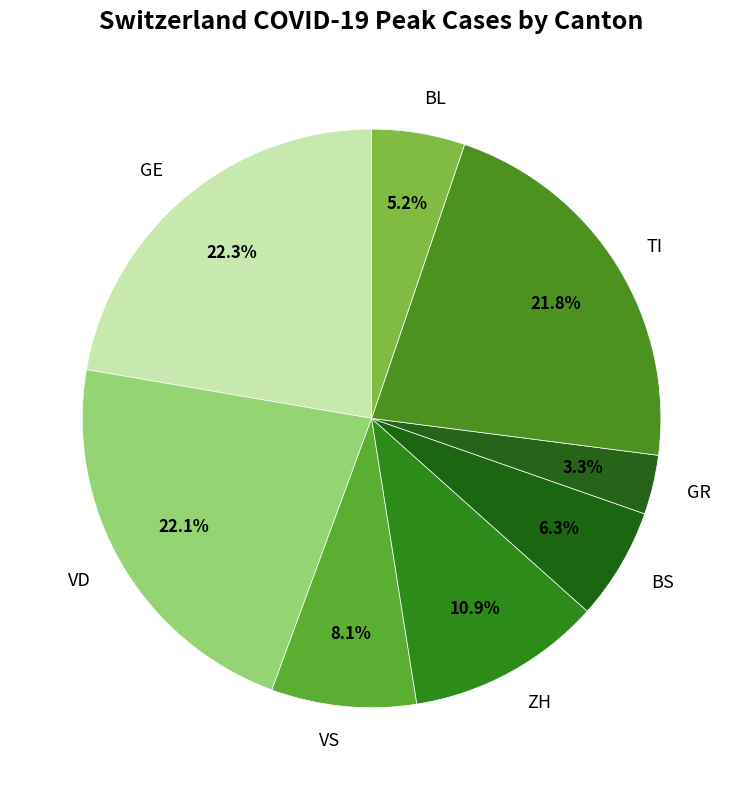

Do GE and BS together represent more than half of the pie?

No